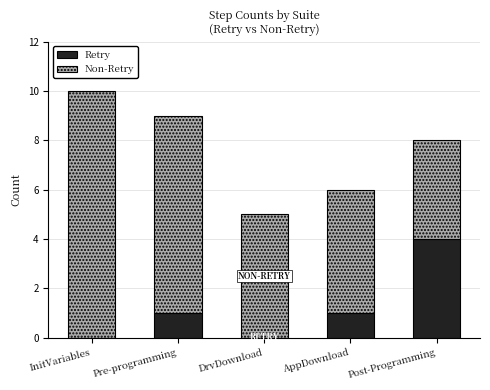

What is the highest value of the Retry series?

4